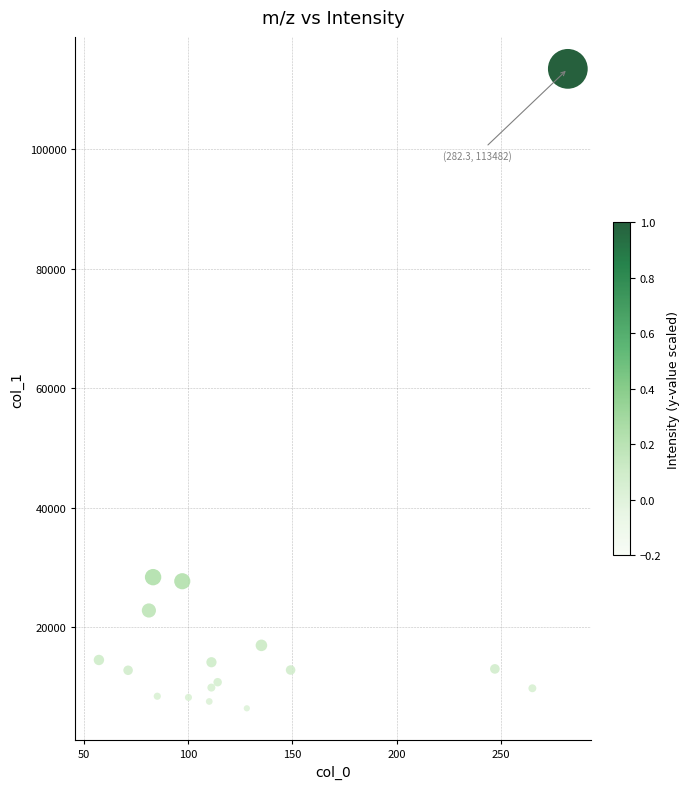

What is the range of X values (max minus min)?

225.2